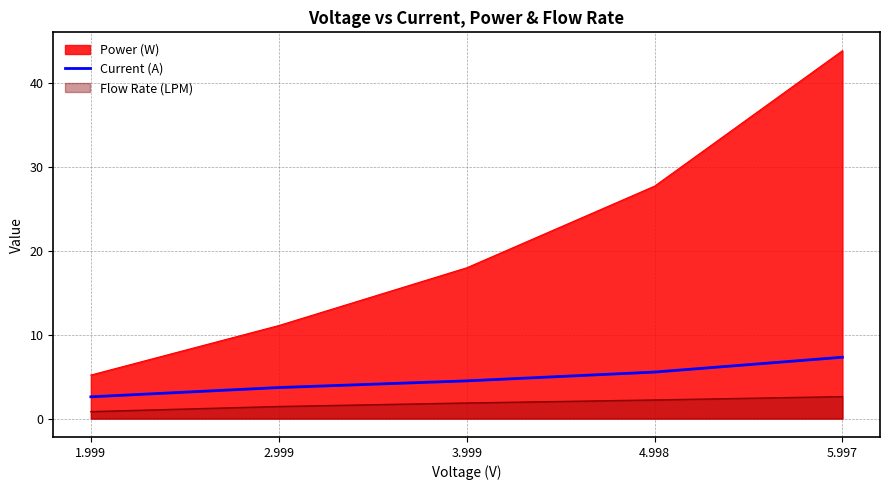

Does the chart display data point markers on the line(s)?

No